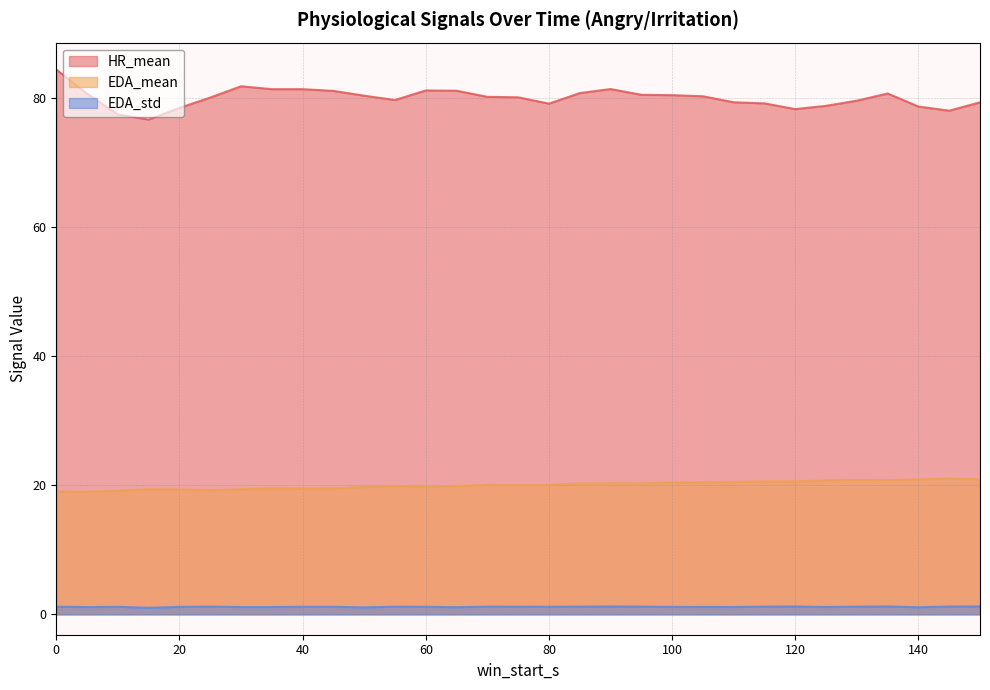

What is the total value across all series at 80?

100.3